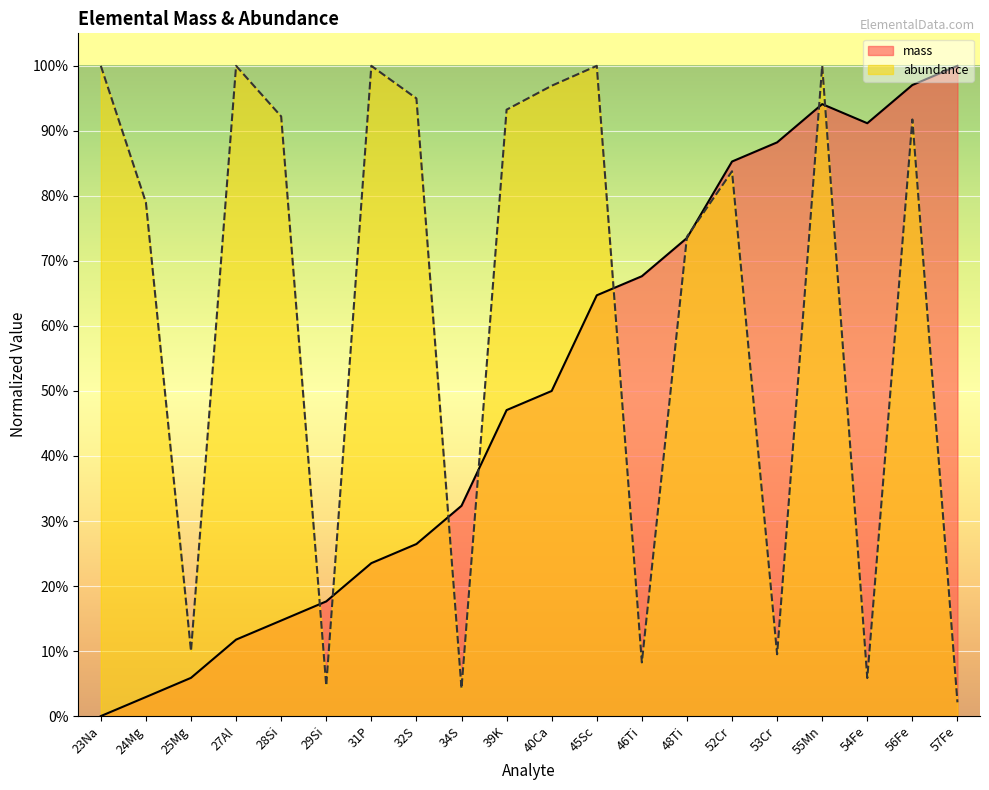

What is the difference between the mass values at 25Mg and 46Ti?

0.6